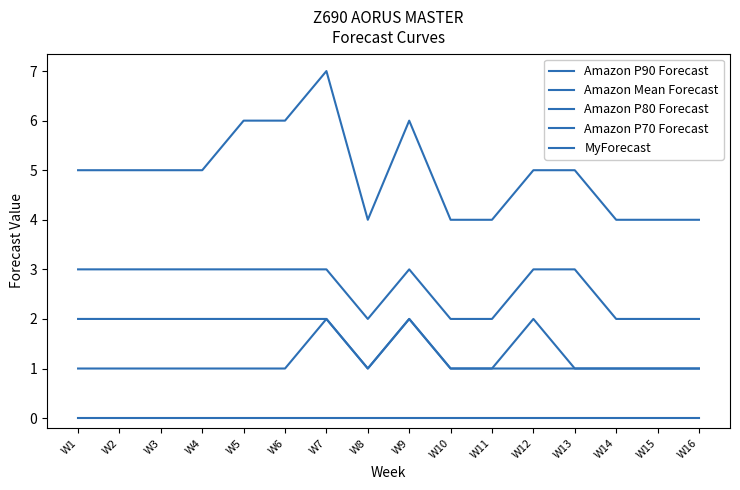

True or false: MyForecast and Amazon P70 Forecast cross at least once.

False